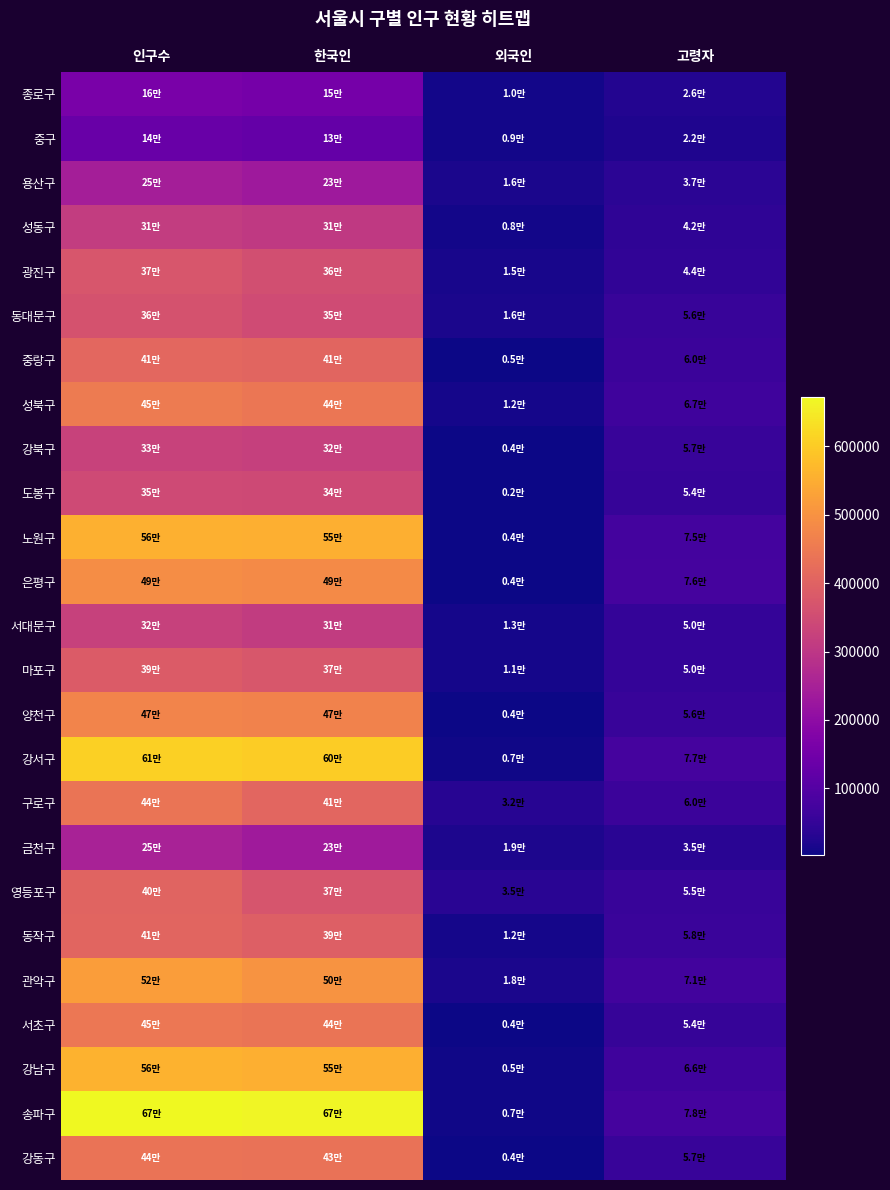

At which category is the sum across all series the highest?

인구수